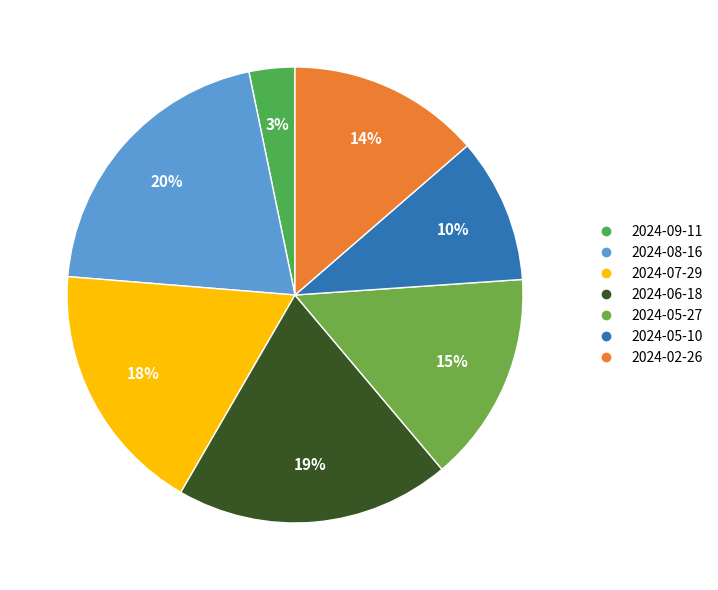

What is the largest slice in the pie chart?

2024-08-16